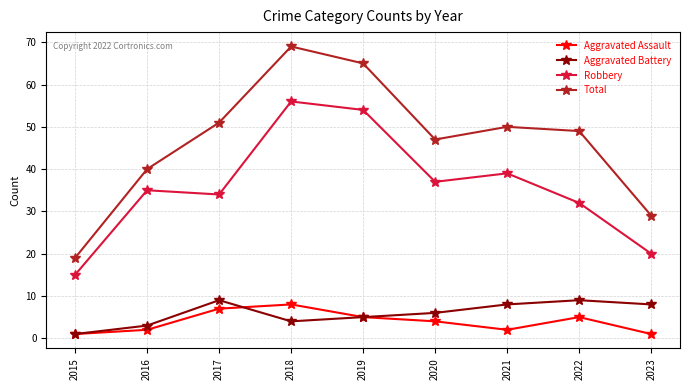

How many data points in Total are less than 49?

4